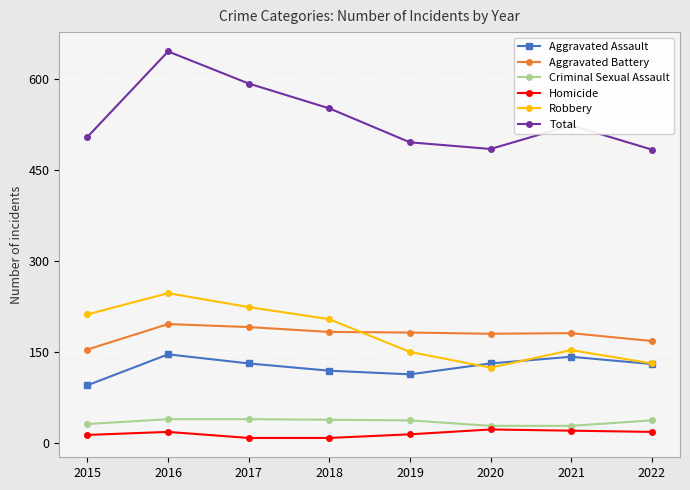

Between which two adjacent categories do Aggravated Battery and Robbery first intersect?

2018 and 2019